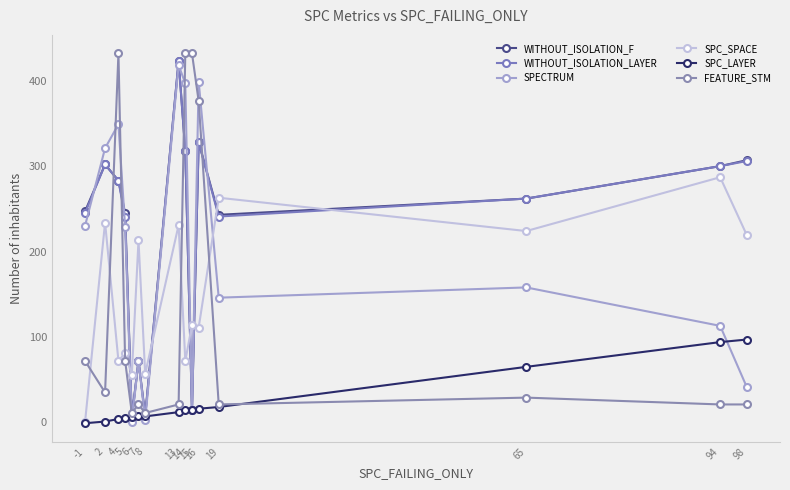

Where do FEATURE_STM and WITHOUT_ISOLATION_LAYER first cross each other?

2 and 4